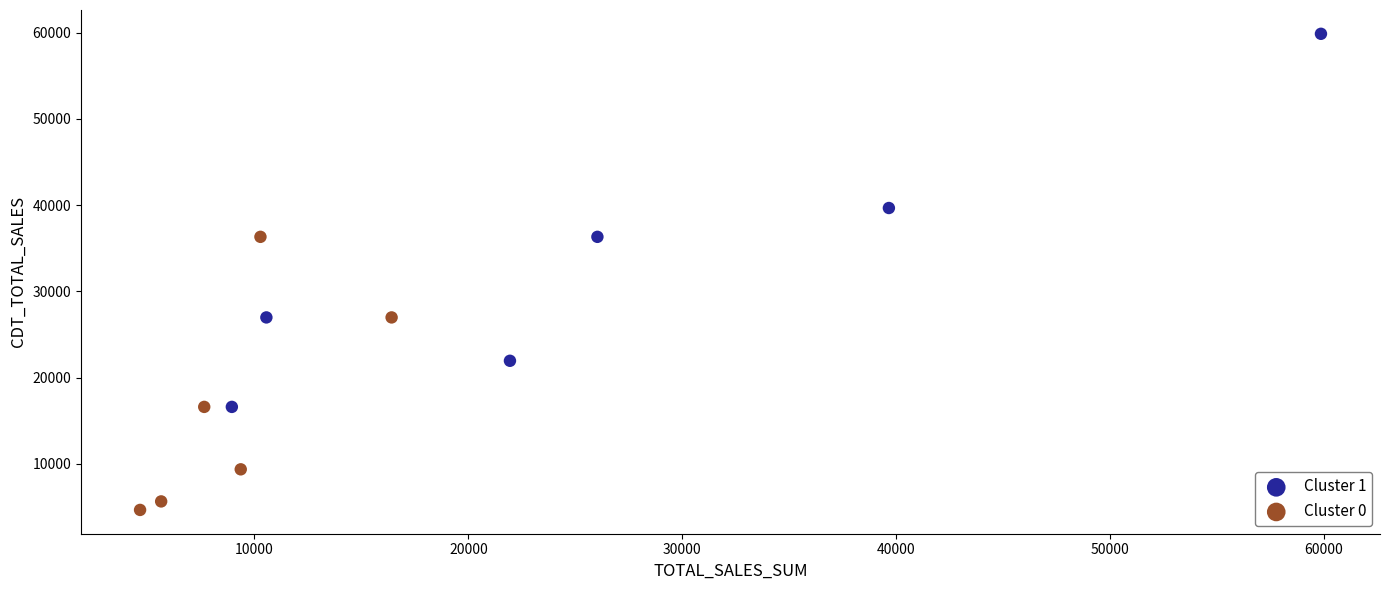

Which series contains the highest Y value?

Cluster 1